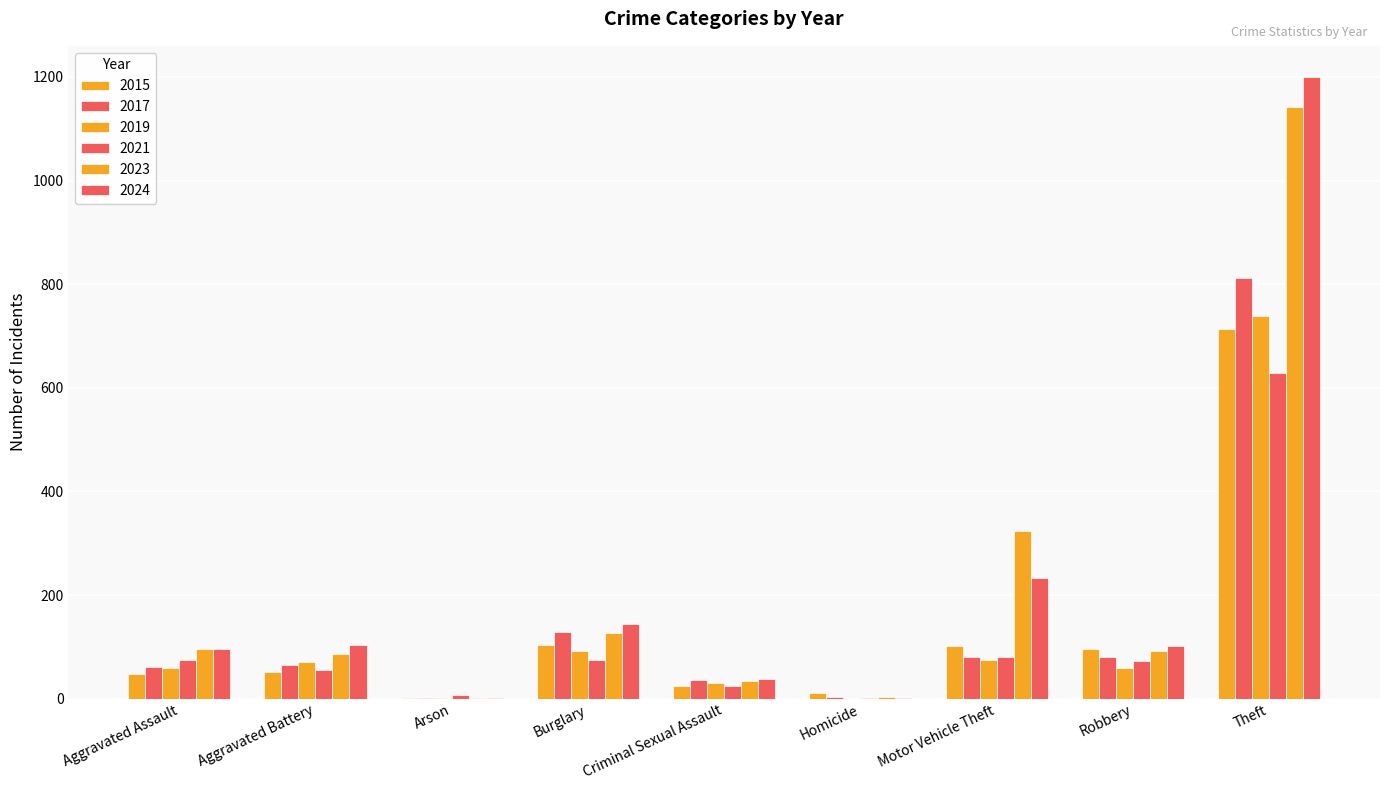

The value of 2019 at Arson is 1. True or false?

False